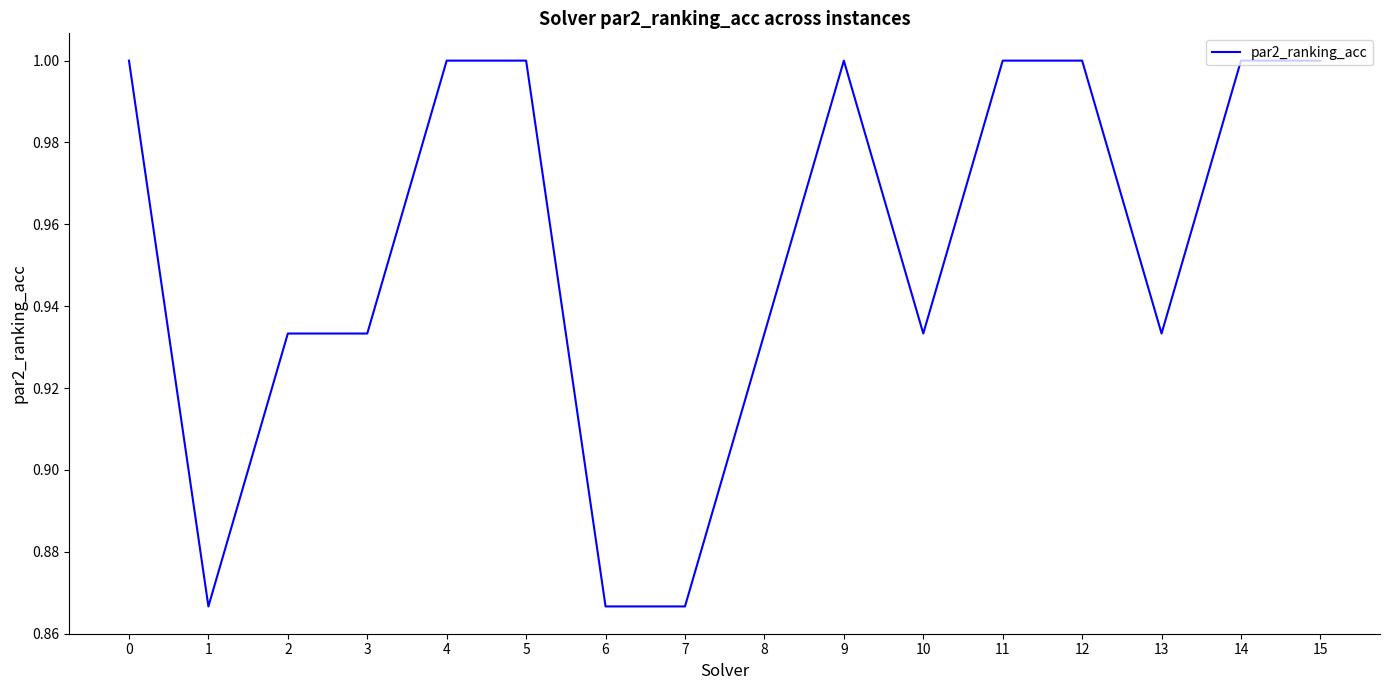

The value at 4 is 0.5. True or false?

False